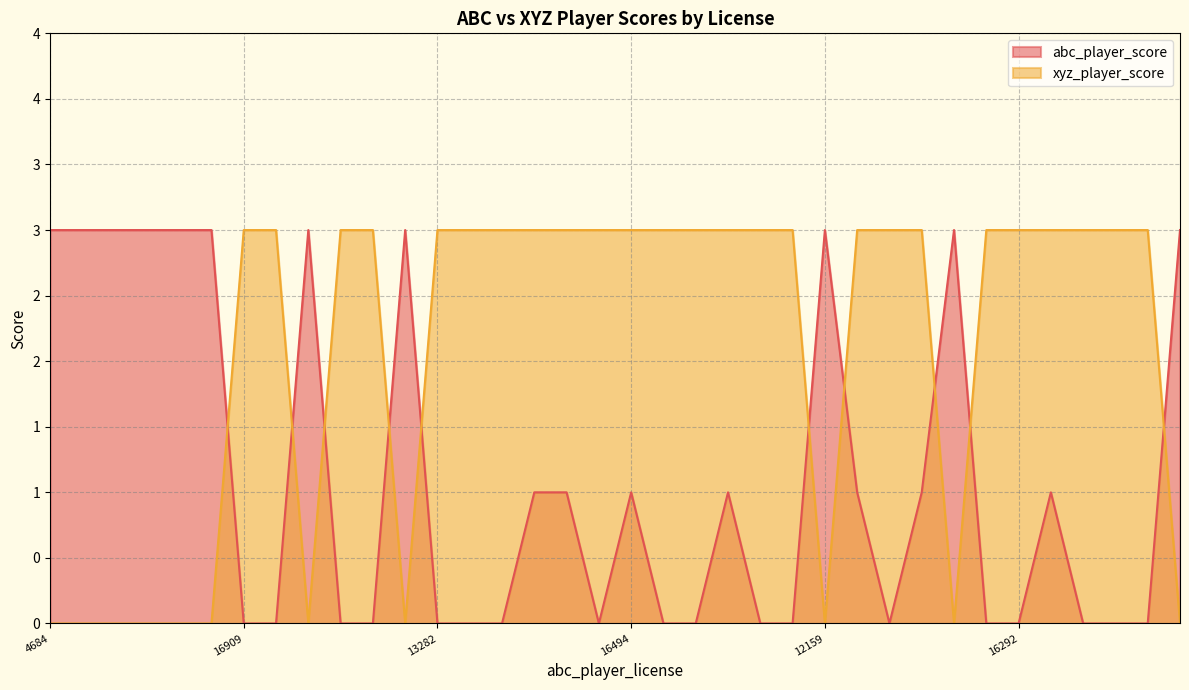

What is the total value across all series at 13282?

3